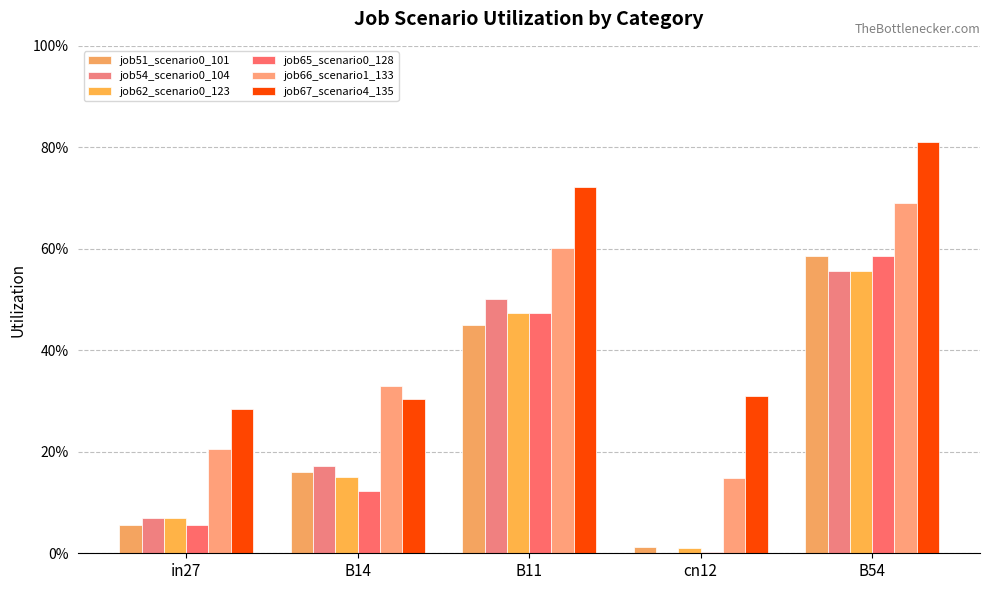

Are the bars horizontal?

No